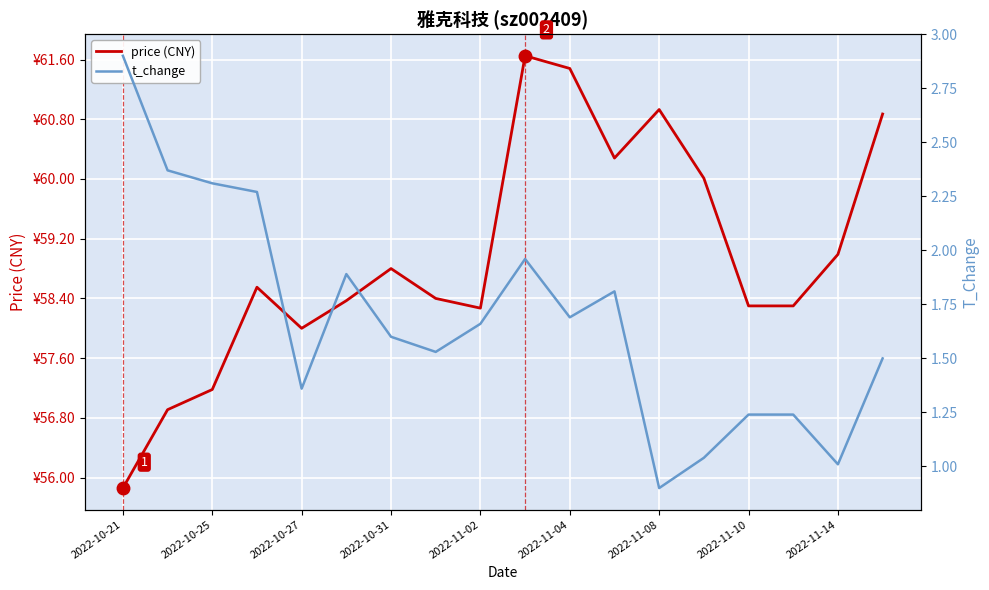

Between 10 and 13, which series saw the biggest shift?

price (CNY)